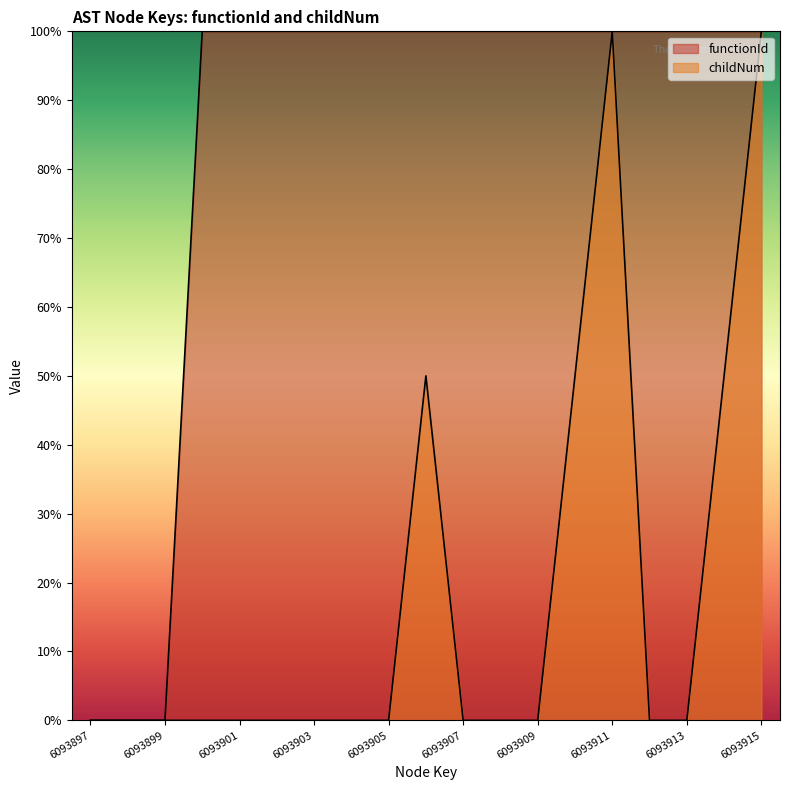

Which series changed the most between 6093912 and 6093913?

functionId